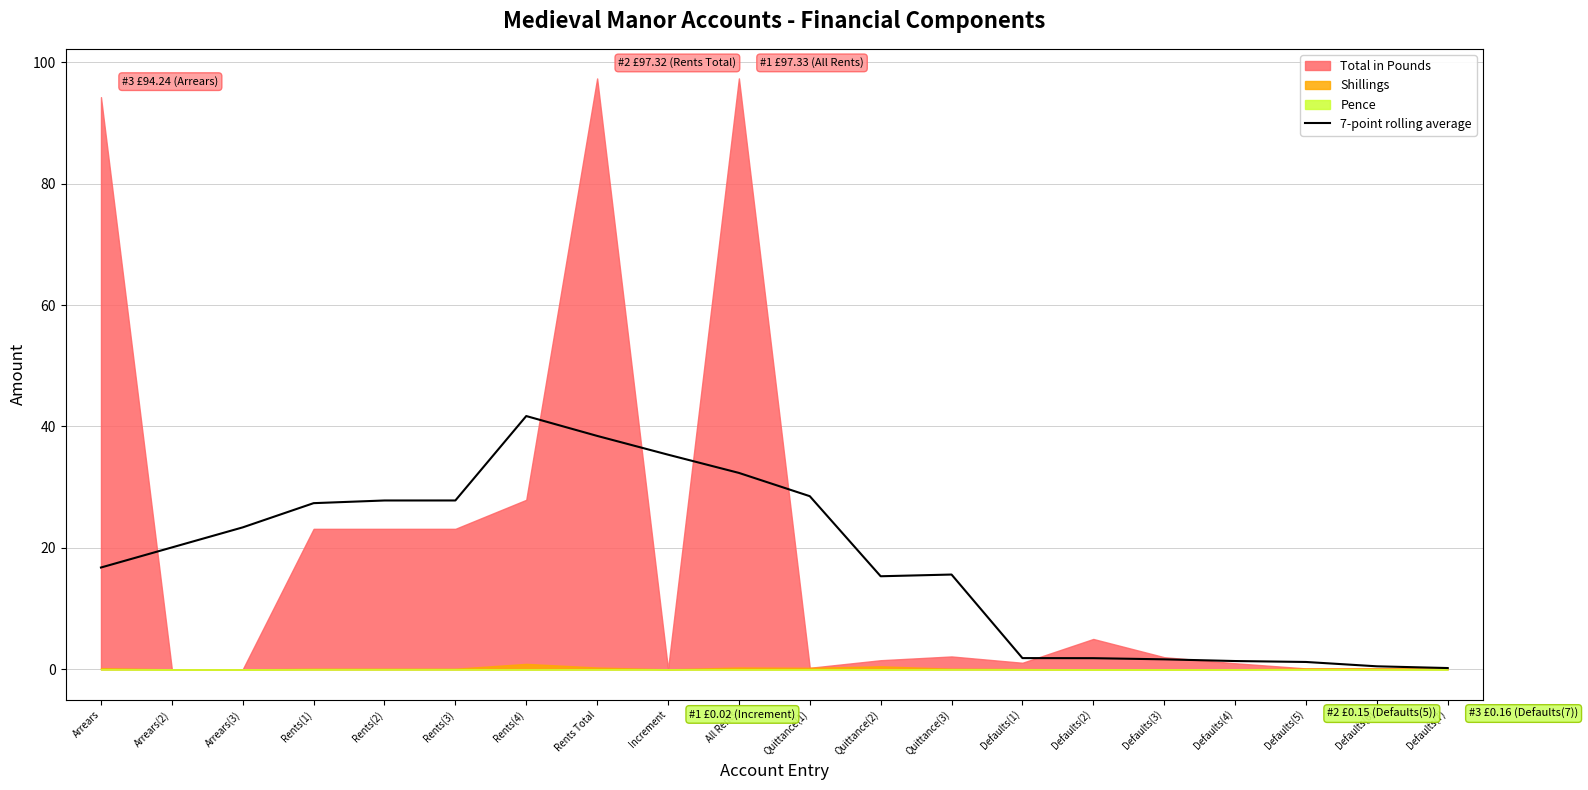

Which has a higher value, Rents(3) or Quittance(2)?

Rents(3)